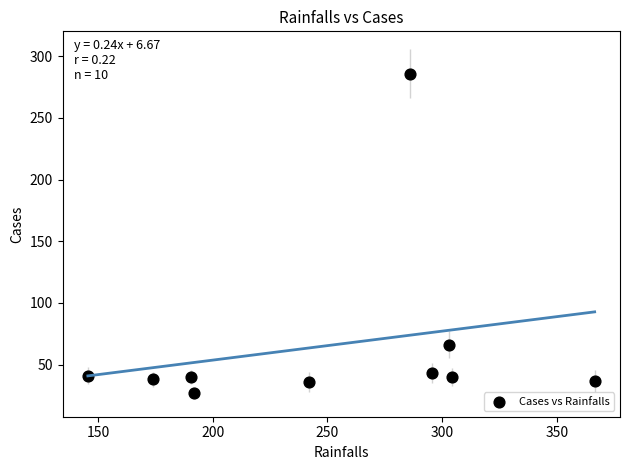

What is the range of Y values (max minus min)?

259